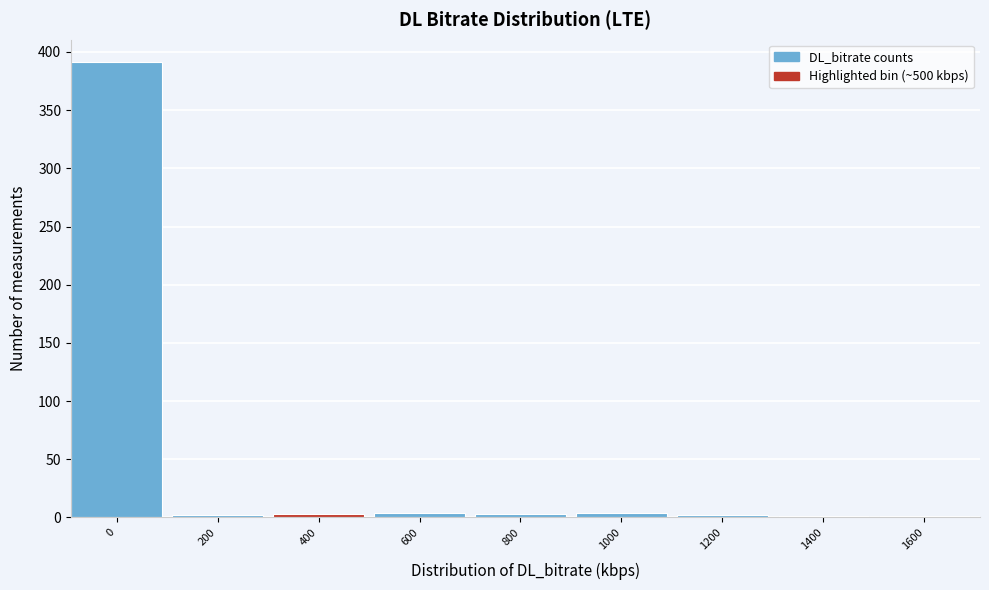

The chart shows a value of 1 at 1400. True or false?

True